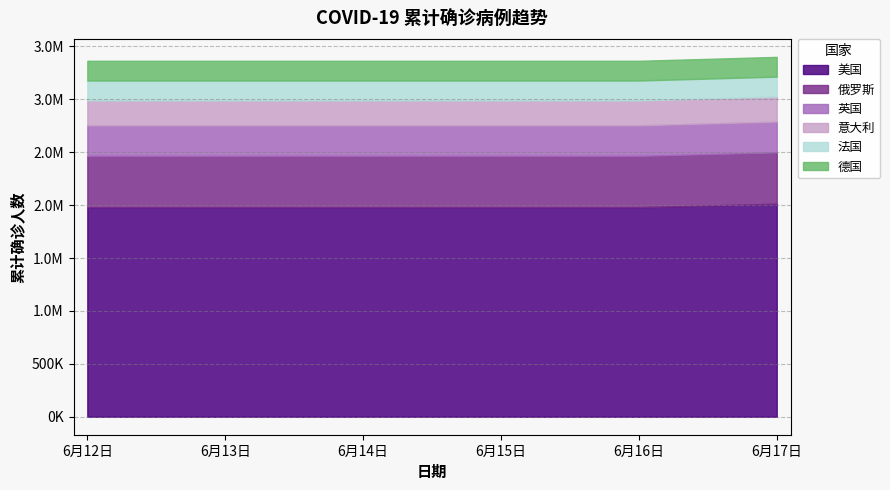

Is the value of 俄罗斯 at 6月17日 greater than the value of 意大利 at 6月14日?

Yes